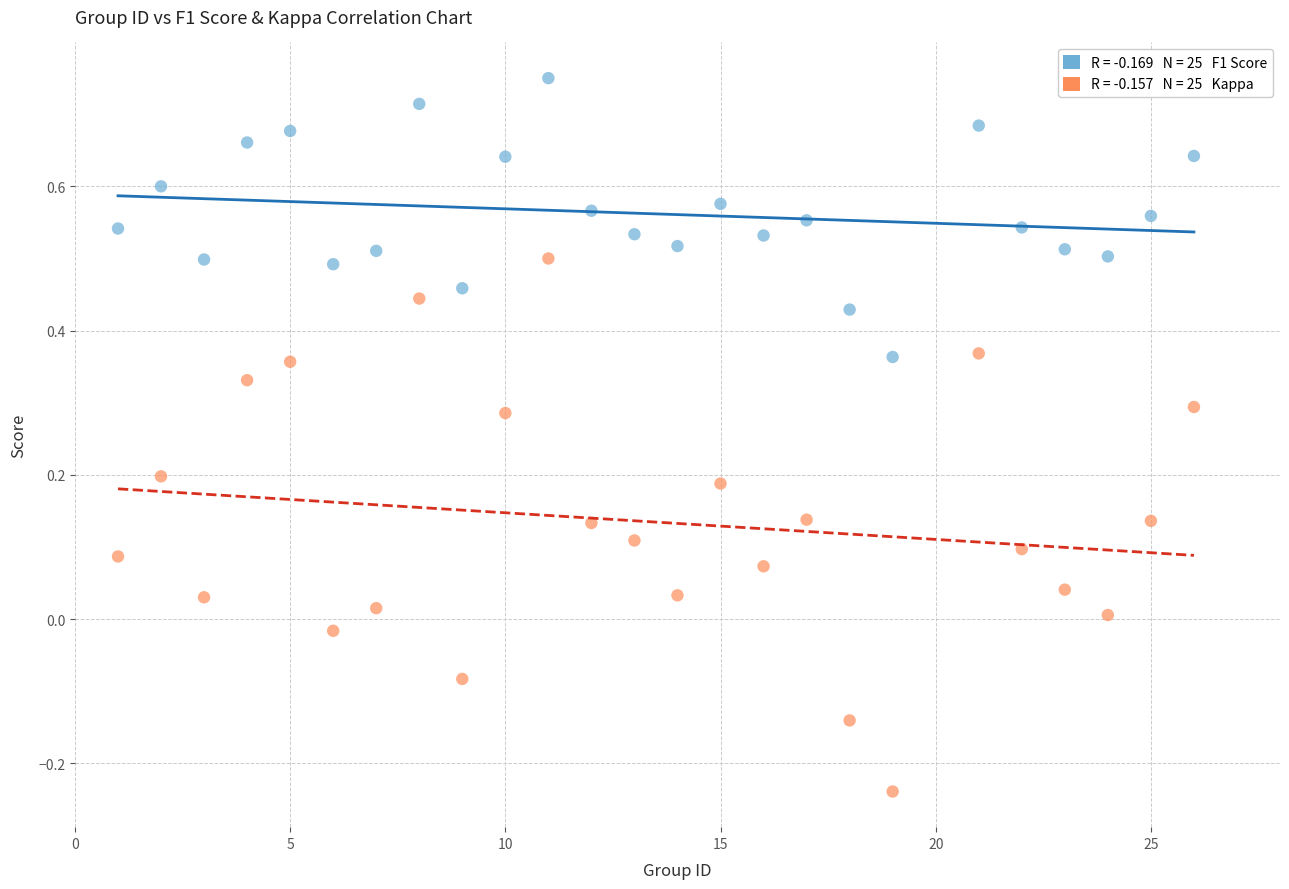

Across all data points, what is the range of Y values (max minus min)?

1.0